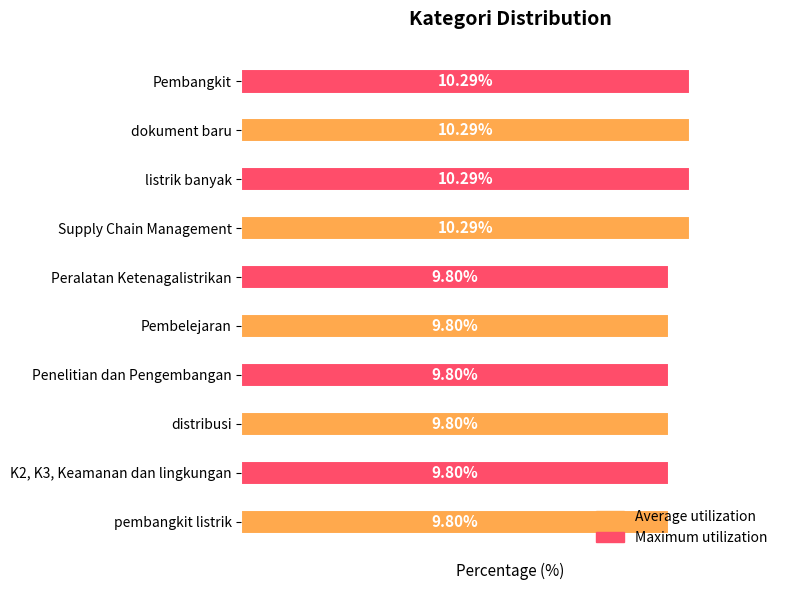

Are the bars horizontal?

Yes